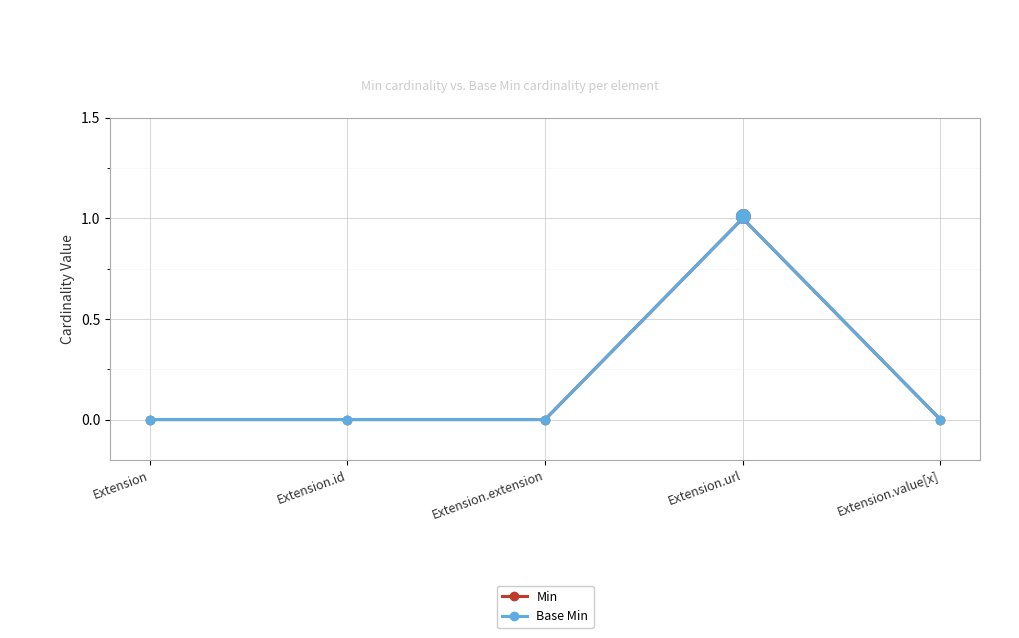

At which category is the sum across all series the highest?

Extension.url